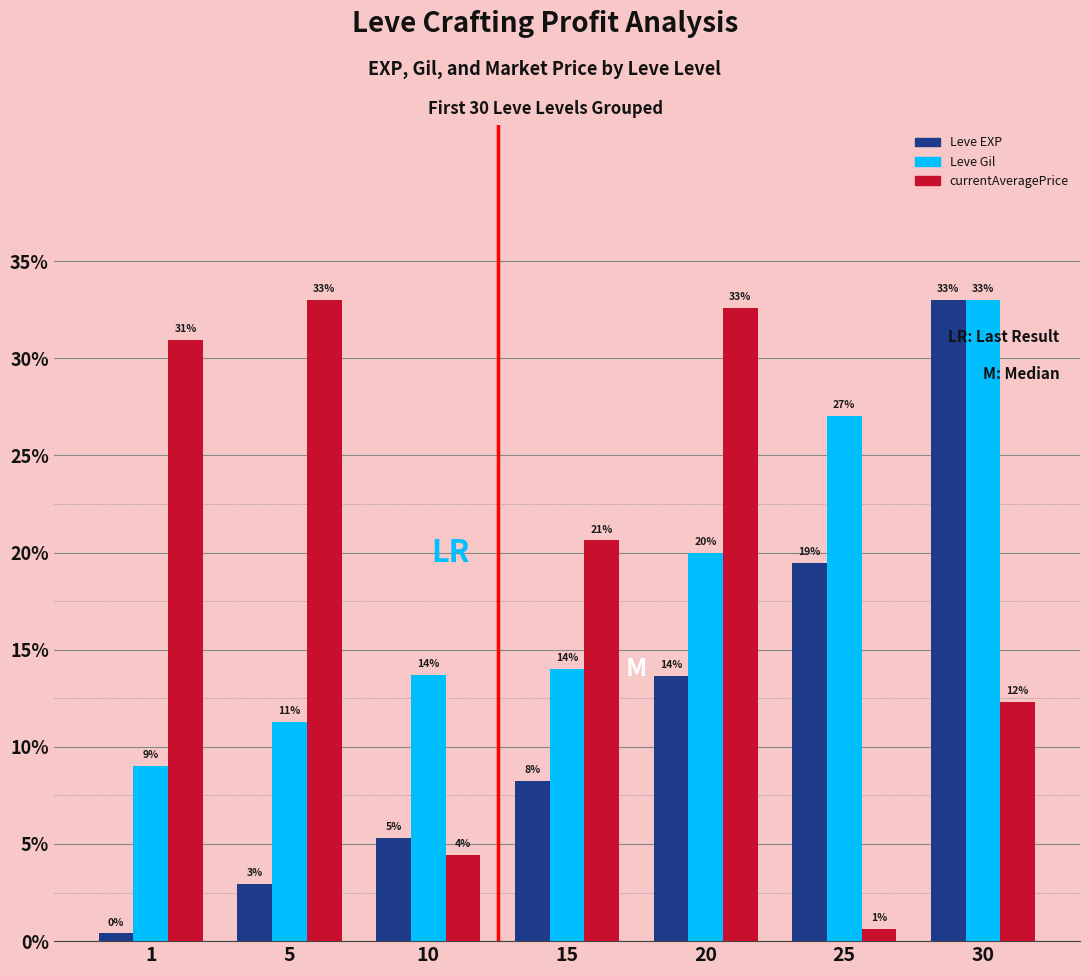

What is the average value of the Leve EXP series?

11.9